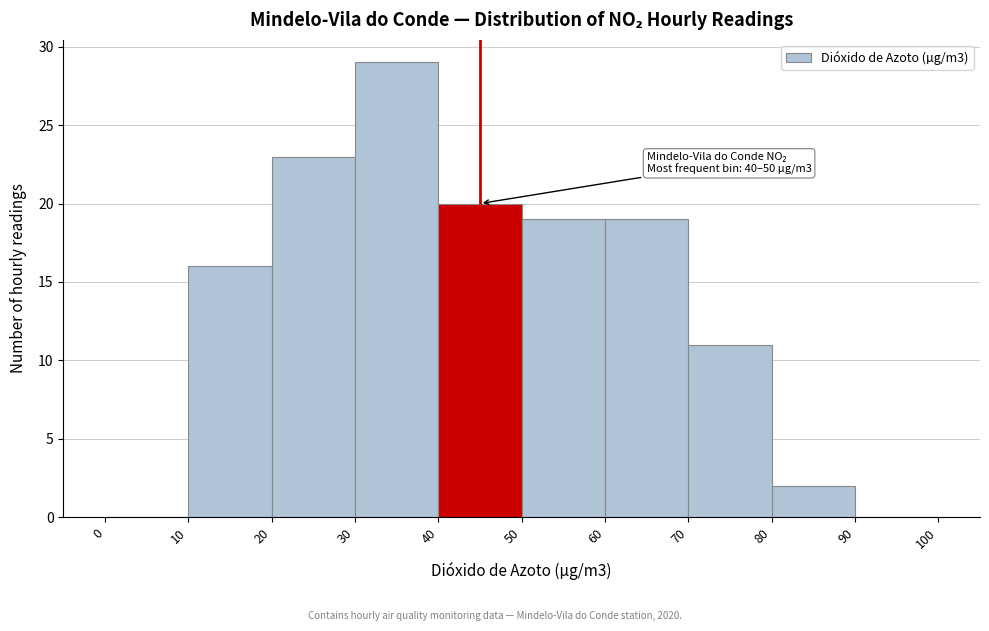

Over which range of the x-axis is the bar tallest?

30 to 40